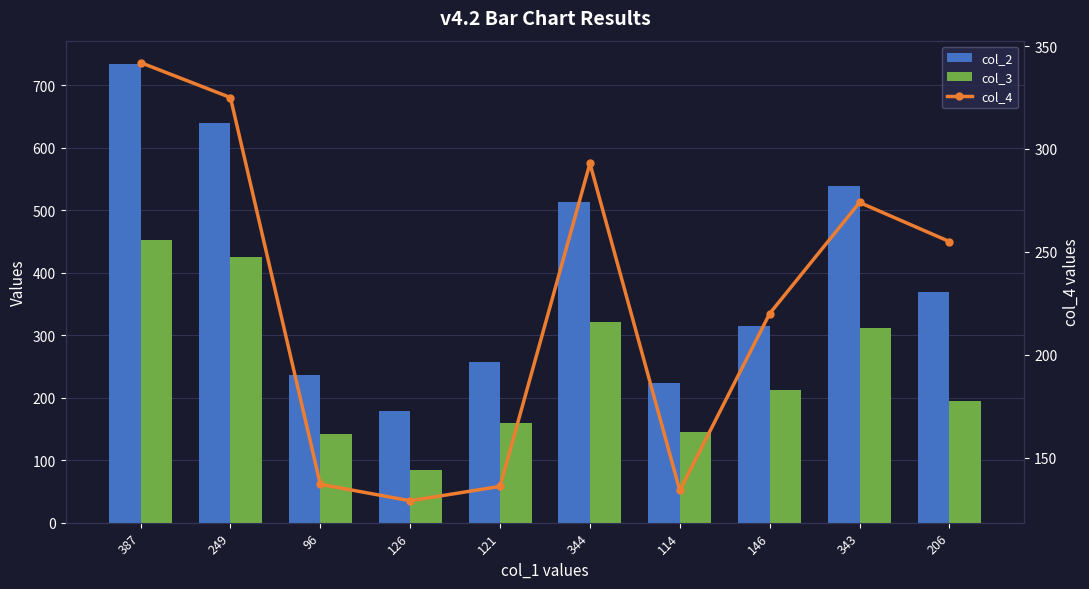

What is the sum of all col_4 values?

2245